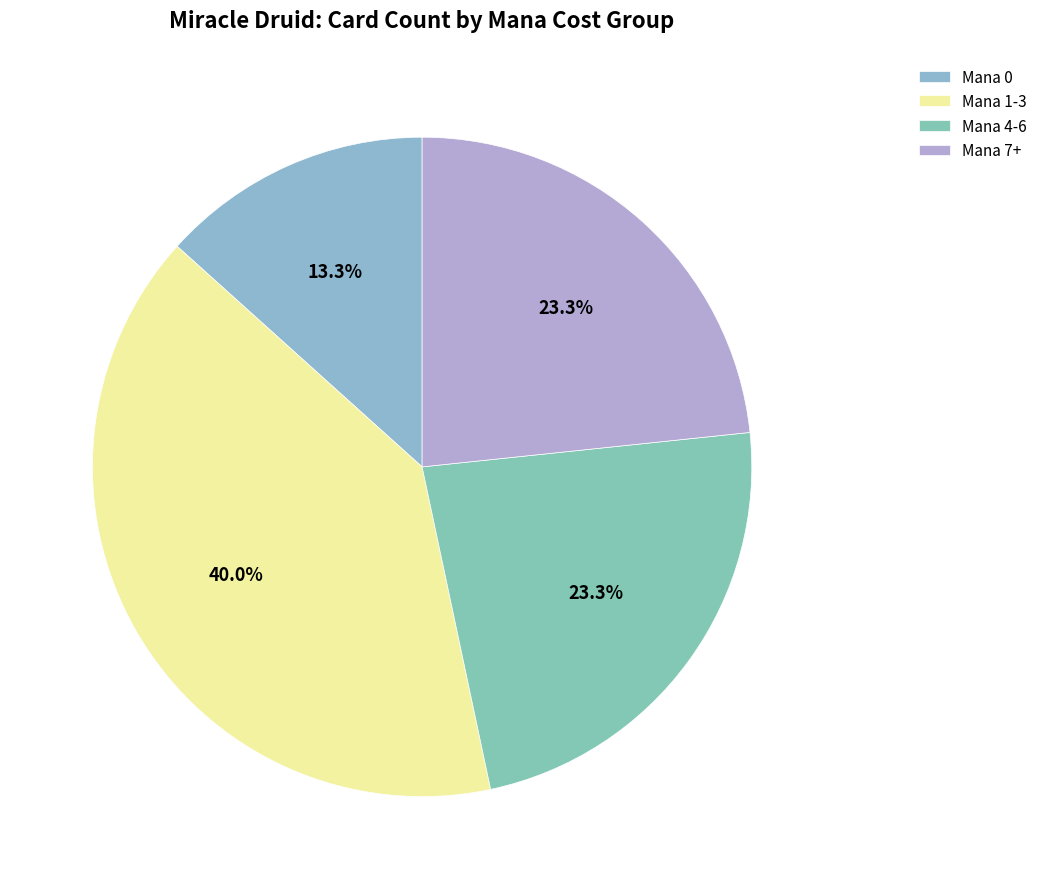

Which slice is the smallest?

Mana 0